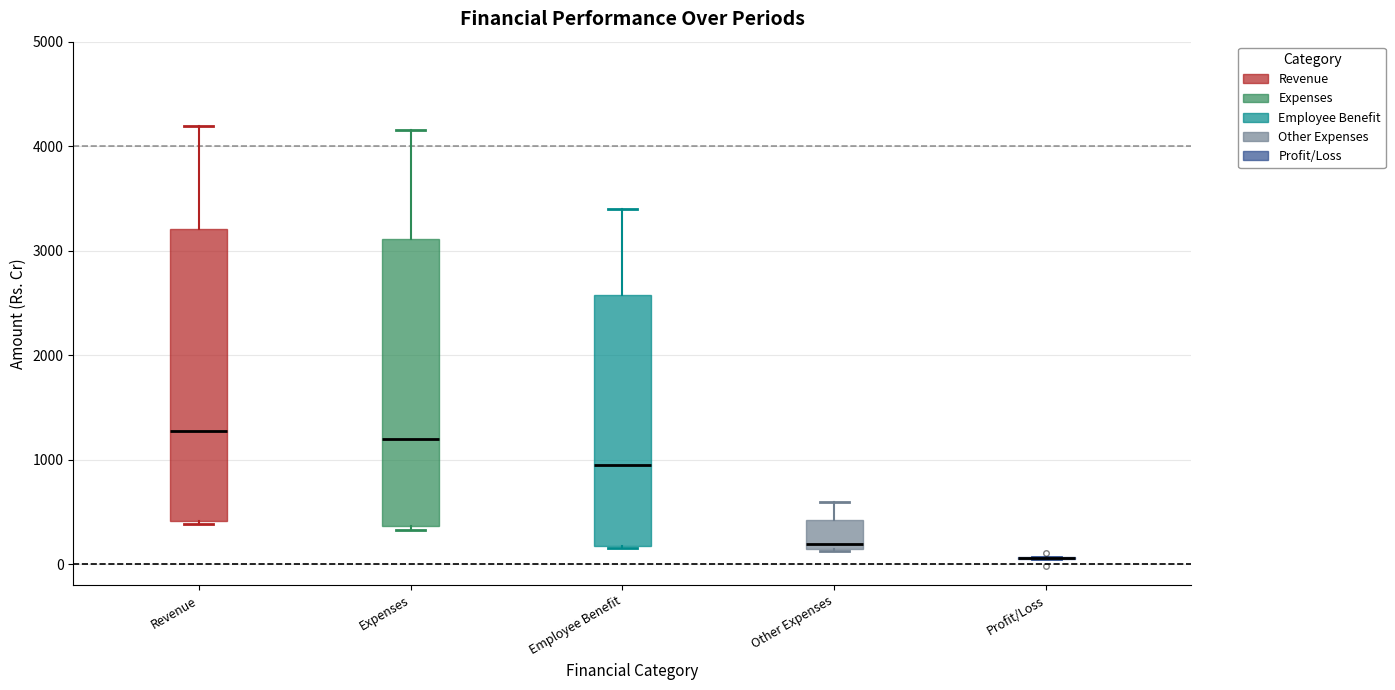

Reading left to right, transcribe this box plot: for each box, give where its median line is, the range the box spans, and where its two whiskers end, as read against the y-axis. The values are not printed on the chart, so give them approximately, as read against the axis.

Revenue: median 1300, box 400 to 3200, whiskers 400 (just below the box's lower edge) to 4200
Expenses: median 1200, box 400 to 3100, whiskers 300 to 4200
Employee Benefit: median 1000, box 200 to 2600, whiskers 200 to 3400
Other Expenses: median 200, box 100 to 400, whiskers 100 to 600
Profit/Loss: box collapsed to a line at 100, whiskers 100 to 100